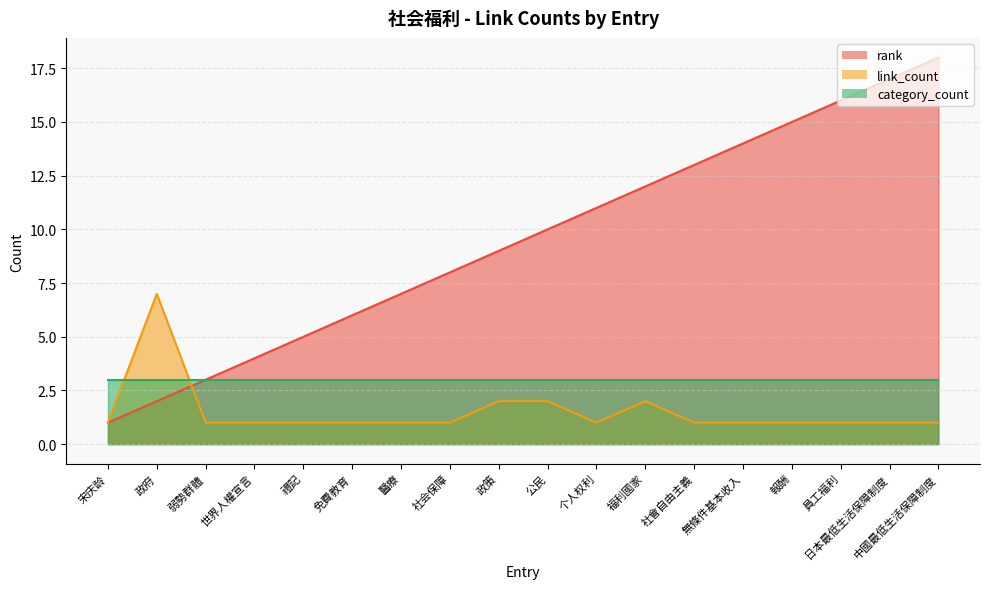

Does the chart have visible grid lines?

Yes